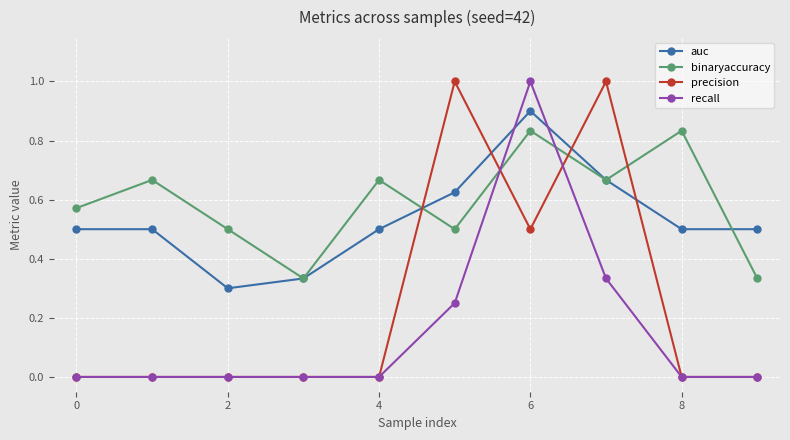

Does the chart have visible grid lines?

Yes